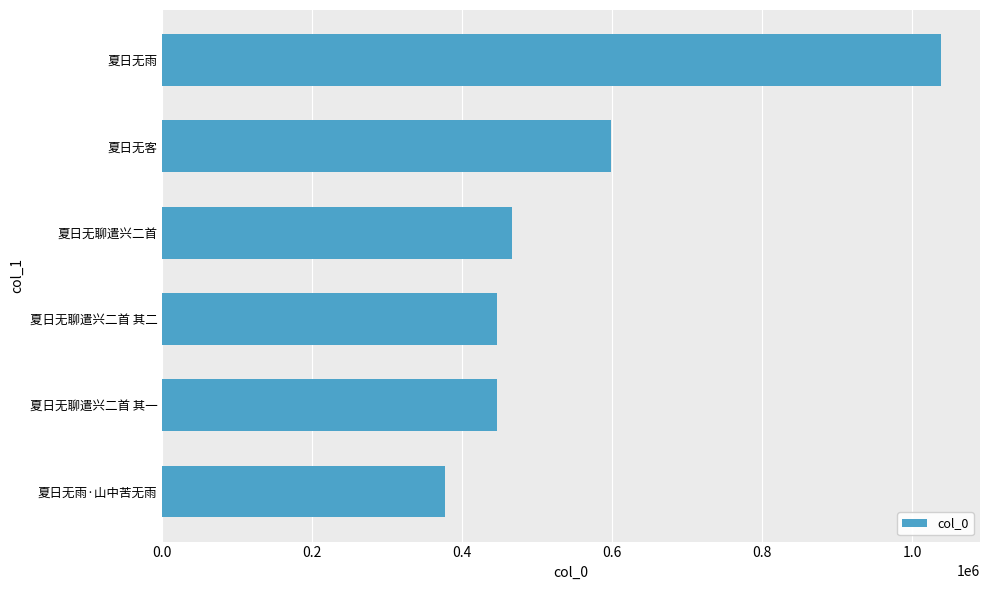

How many data points are less than 466884?

3